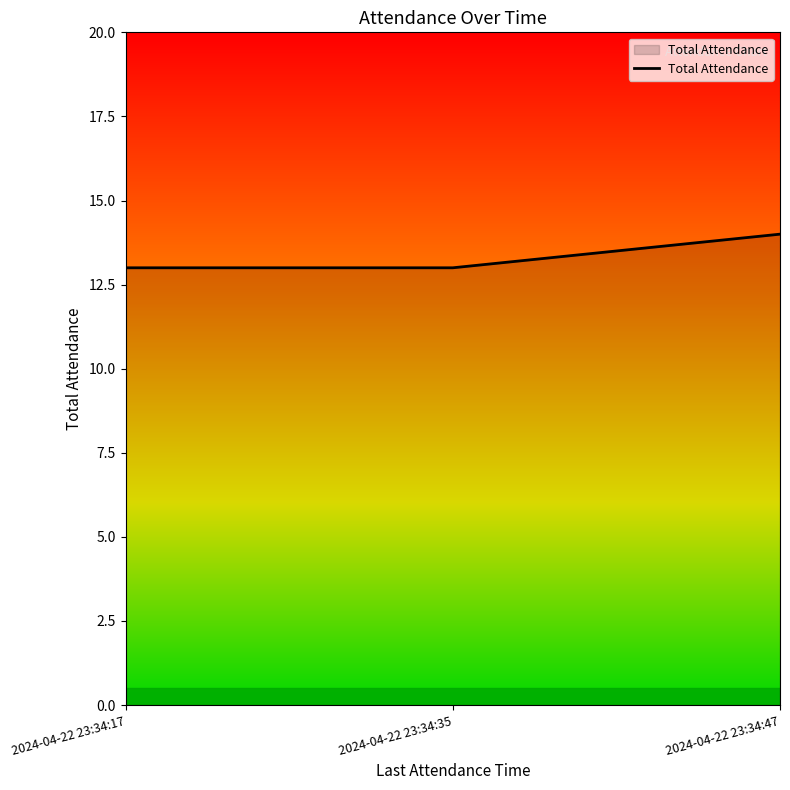

Reading right to left, list all the values displayed in this chart.

14	13	13